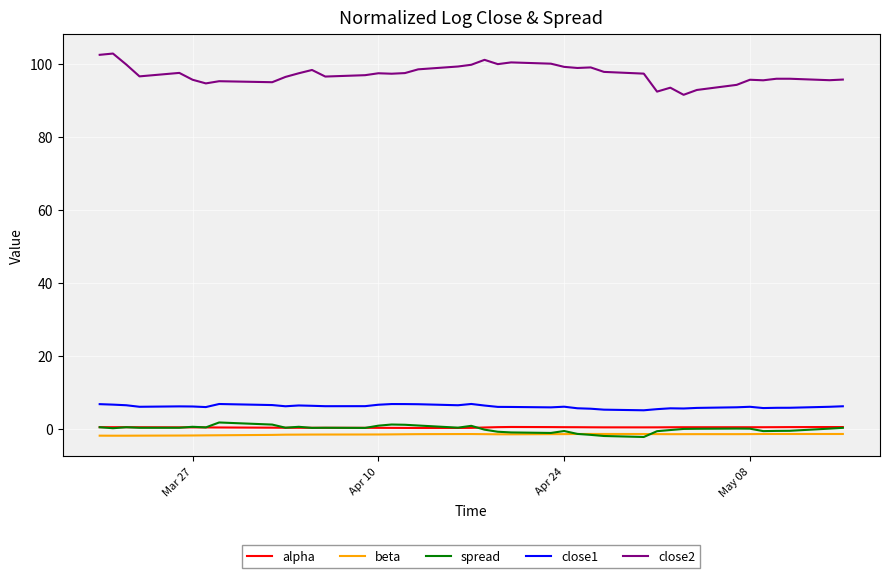

True or false: spread and close1 cross at least once.

False